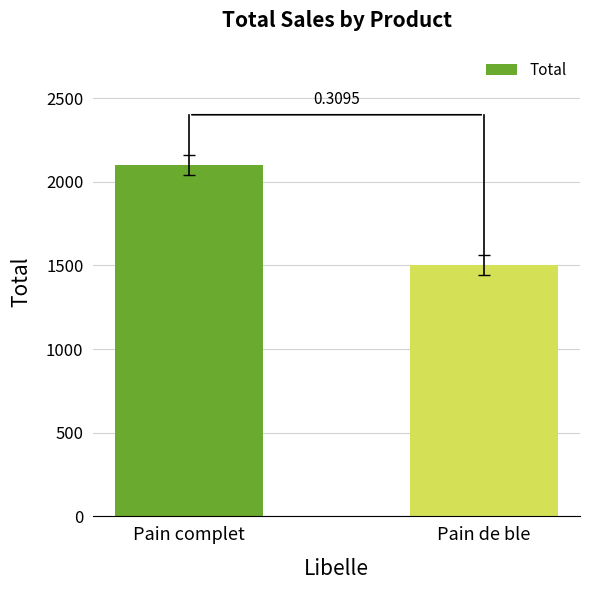

Are the bars grouped side by side (vs. stacked)?

No